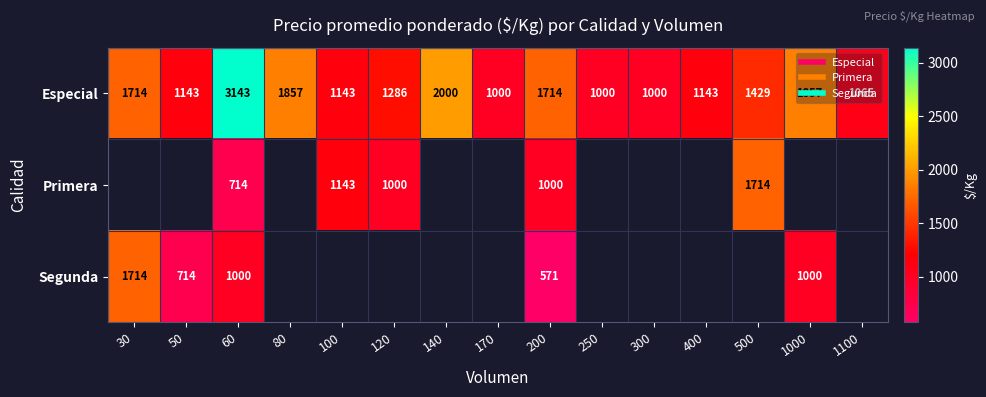

What is the spread (max minus min) of values at 50?

429.0